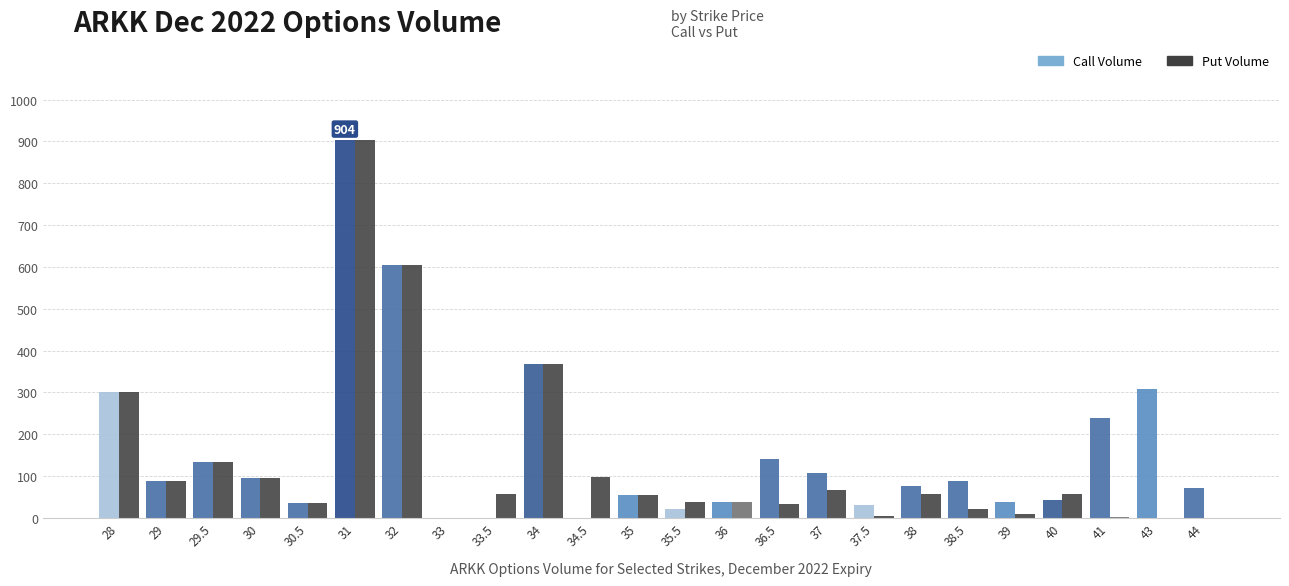

Are the bars horizontal?

No